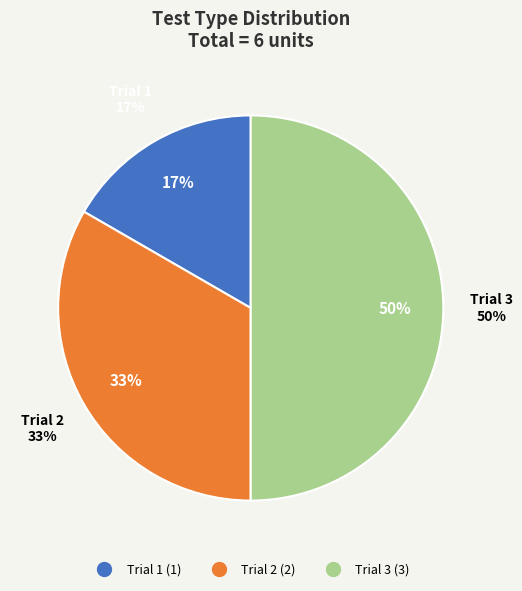

What percentage is NOT represented by Trial 3?

50.0%